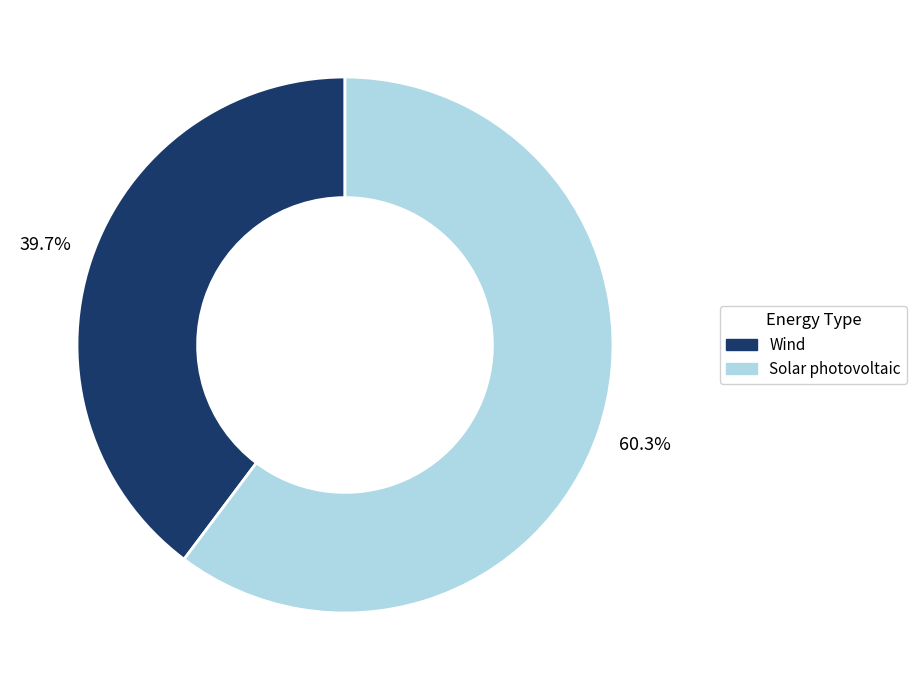

How many slices are in this pie chart?

2